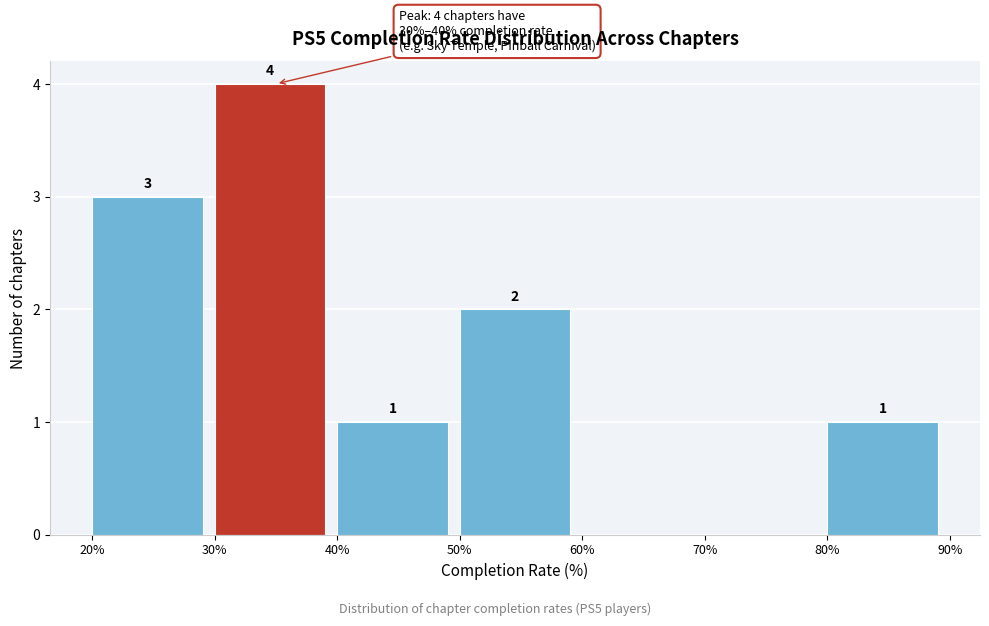

Which range on the x-axis has the tallest bar?

30% to 40%